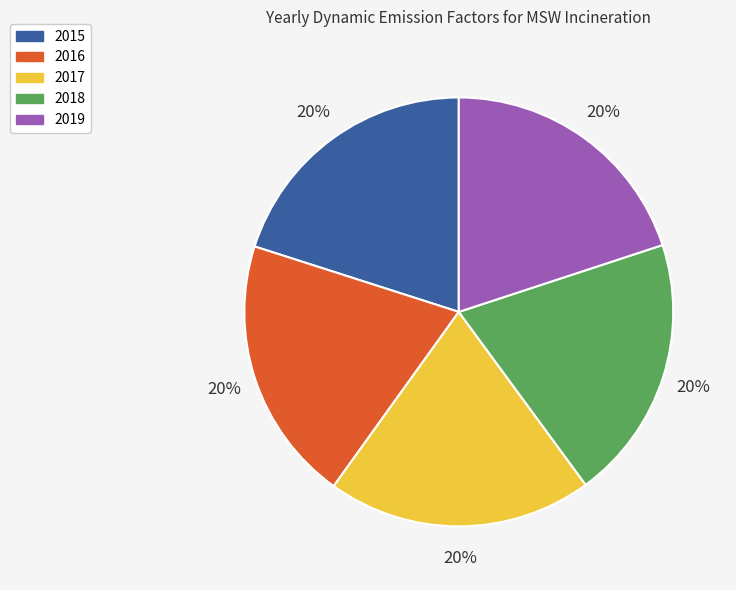

Combined, do 2018 and 2015 account for over 50%?

No